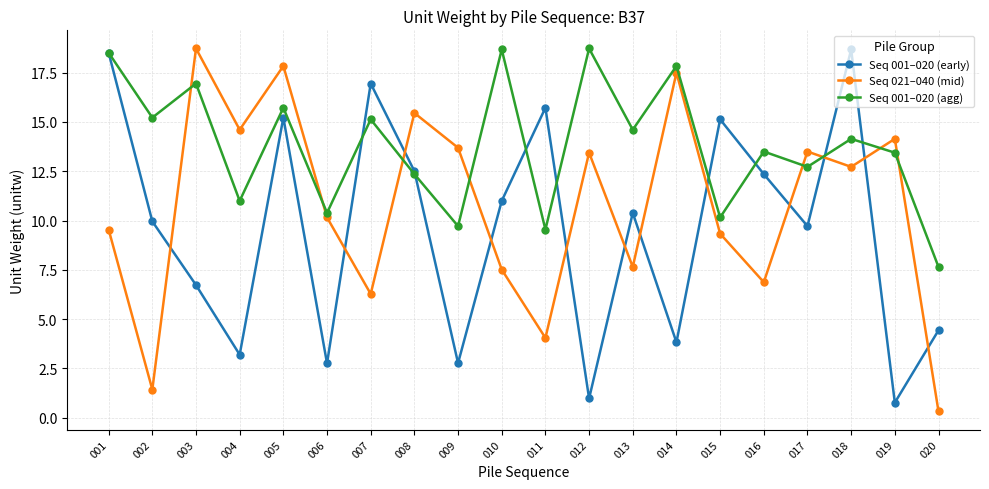

What is the value of the Seq 001–020 (agg) point at the 1st from the left?

18.5